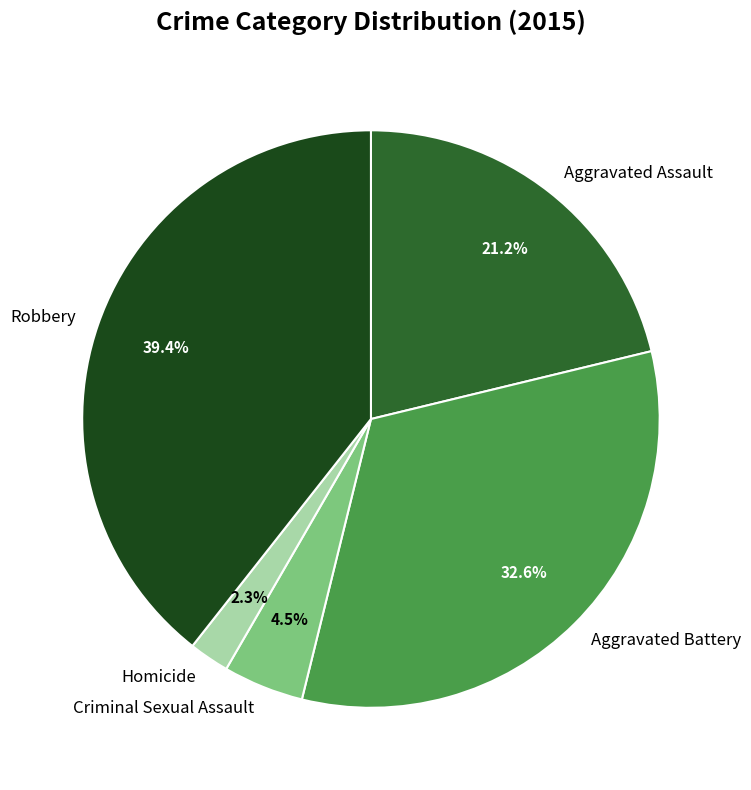

Which category has the biggest portion of the pie?

Robbery